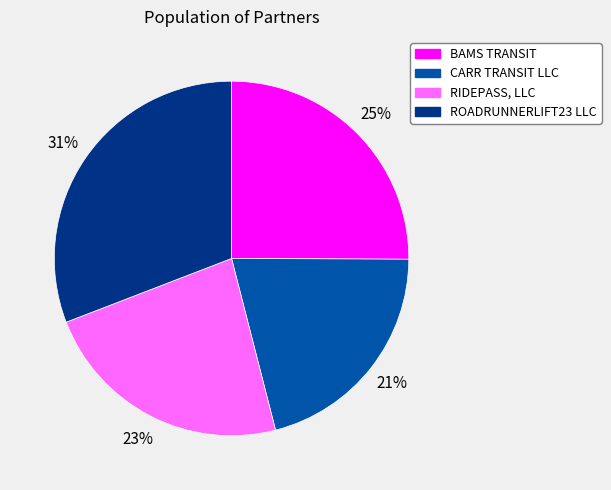

True or false: ROADRUNNERLIFT23 LLC accounts for 31% of the total.

True